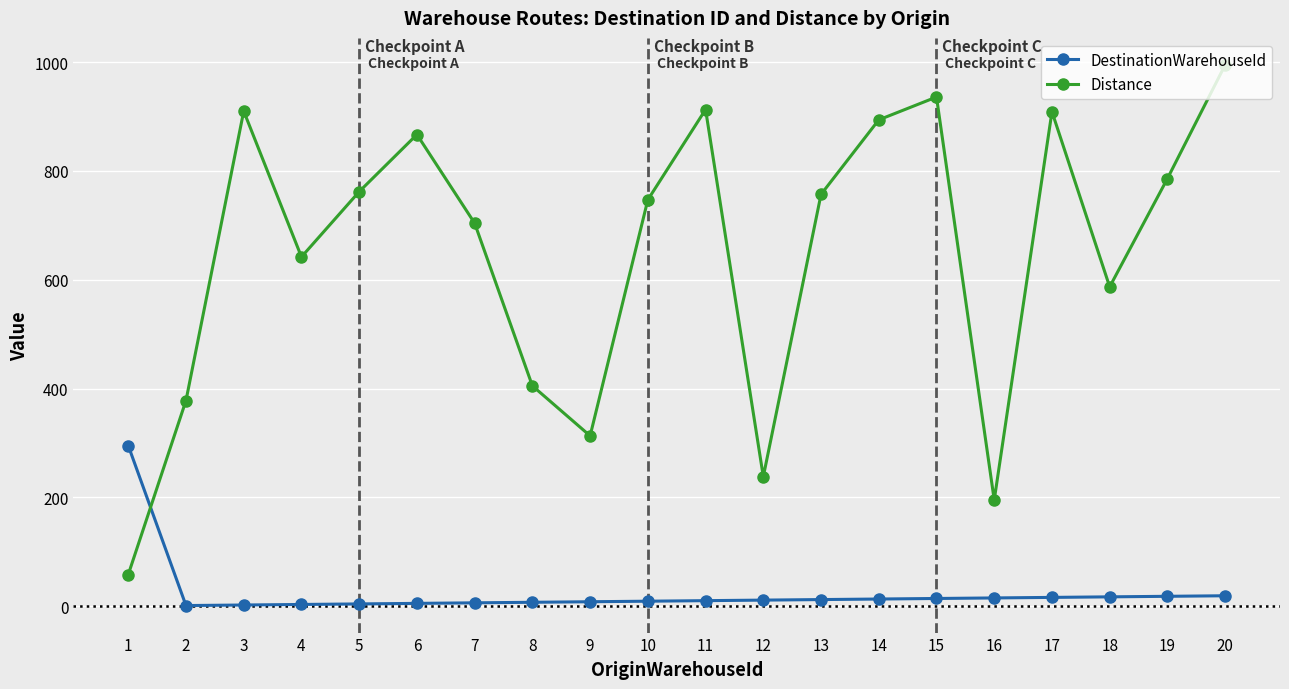

What is the difference between the highest and lowest values at 4?

639